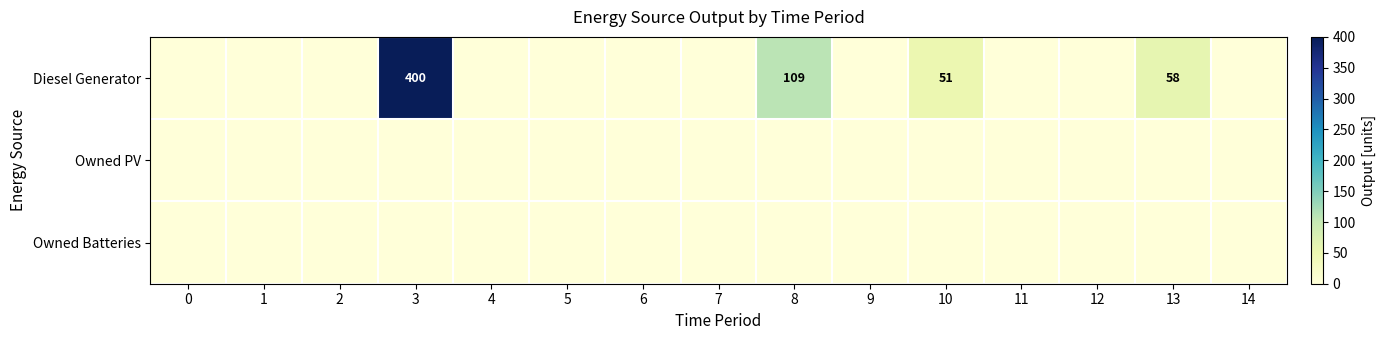

Between 8 and 14, which is larger?

8